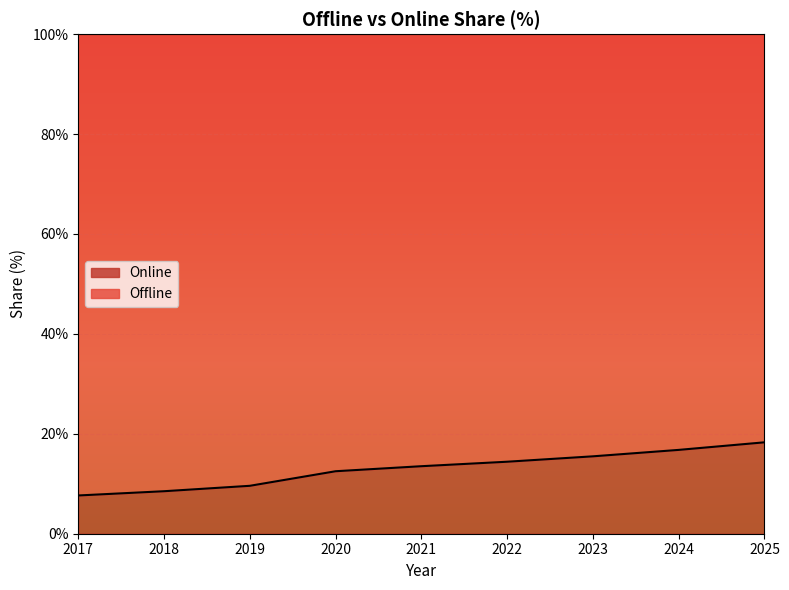

What is the difference between the maximum and second lowest values?

9.8